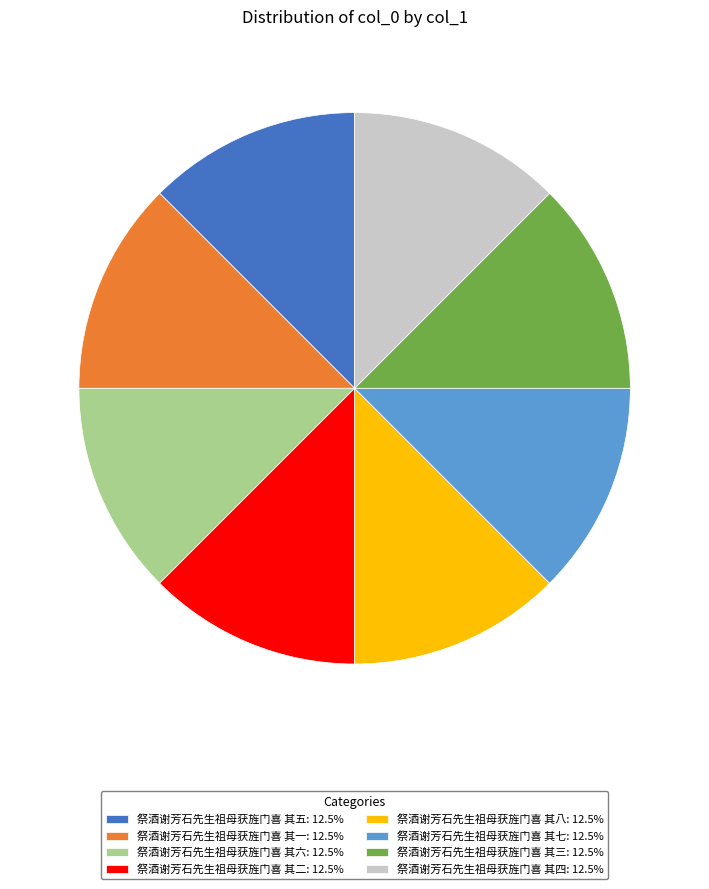

Is it true that 祭酒谢芳石先生祖母获旌门喜 其二 is 12% of the pie?

True